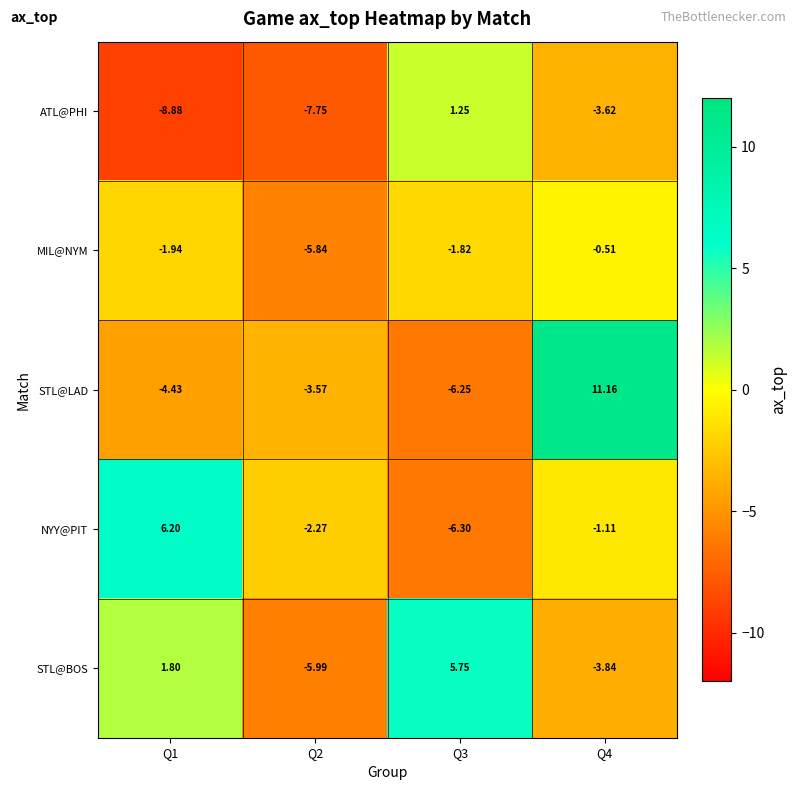

Is the value of MIL@NYM at Q3 greater than the value of STL@BOS at Q1?

No